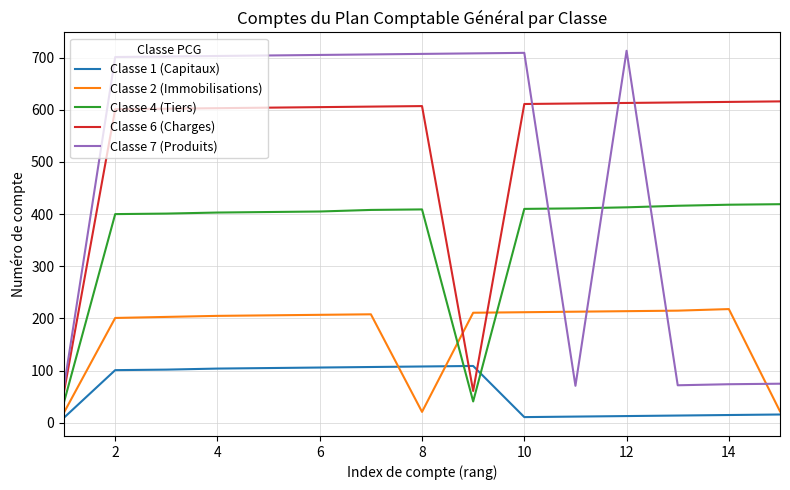

Is this an area chart (filled region under the line)?

No